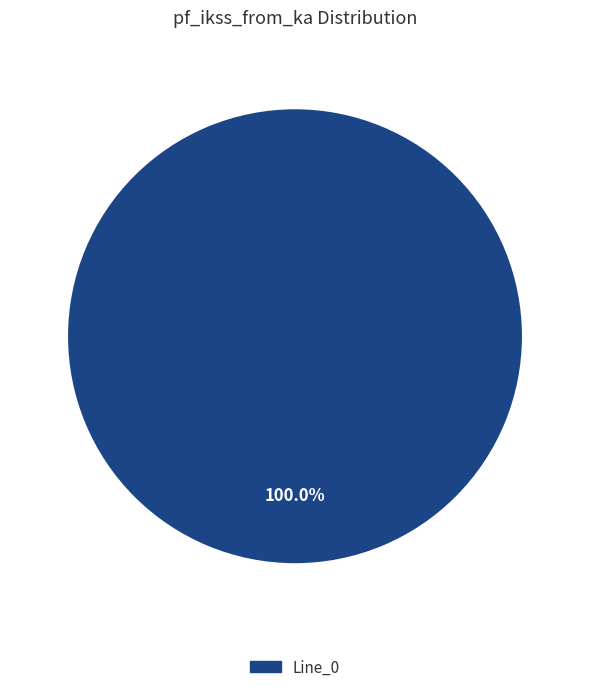

Is there any slice that represents more than half of the pie?

Yes